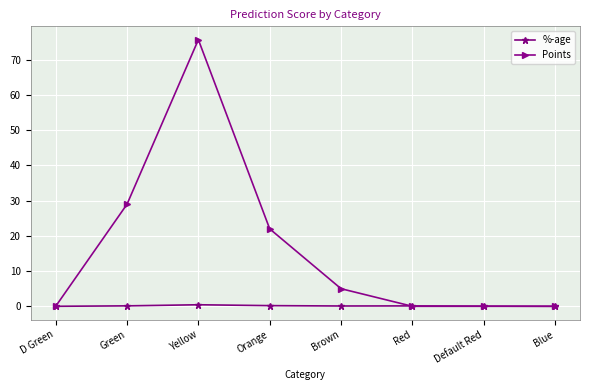

Where is the first local maximum for Points?

Yellow